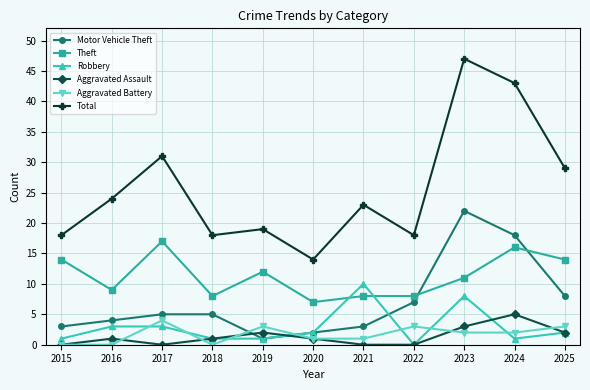

At how many categories does at least one series exceed 33?

2